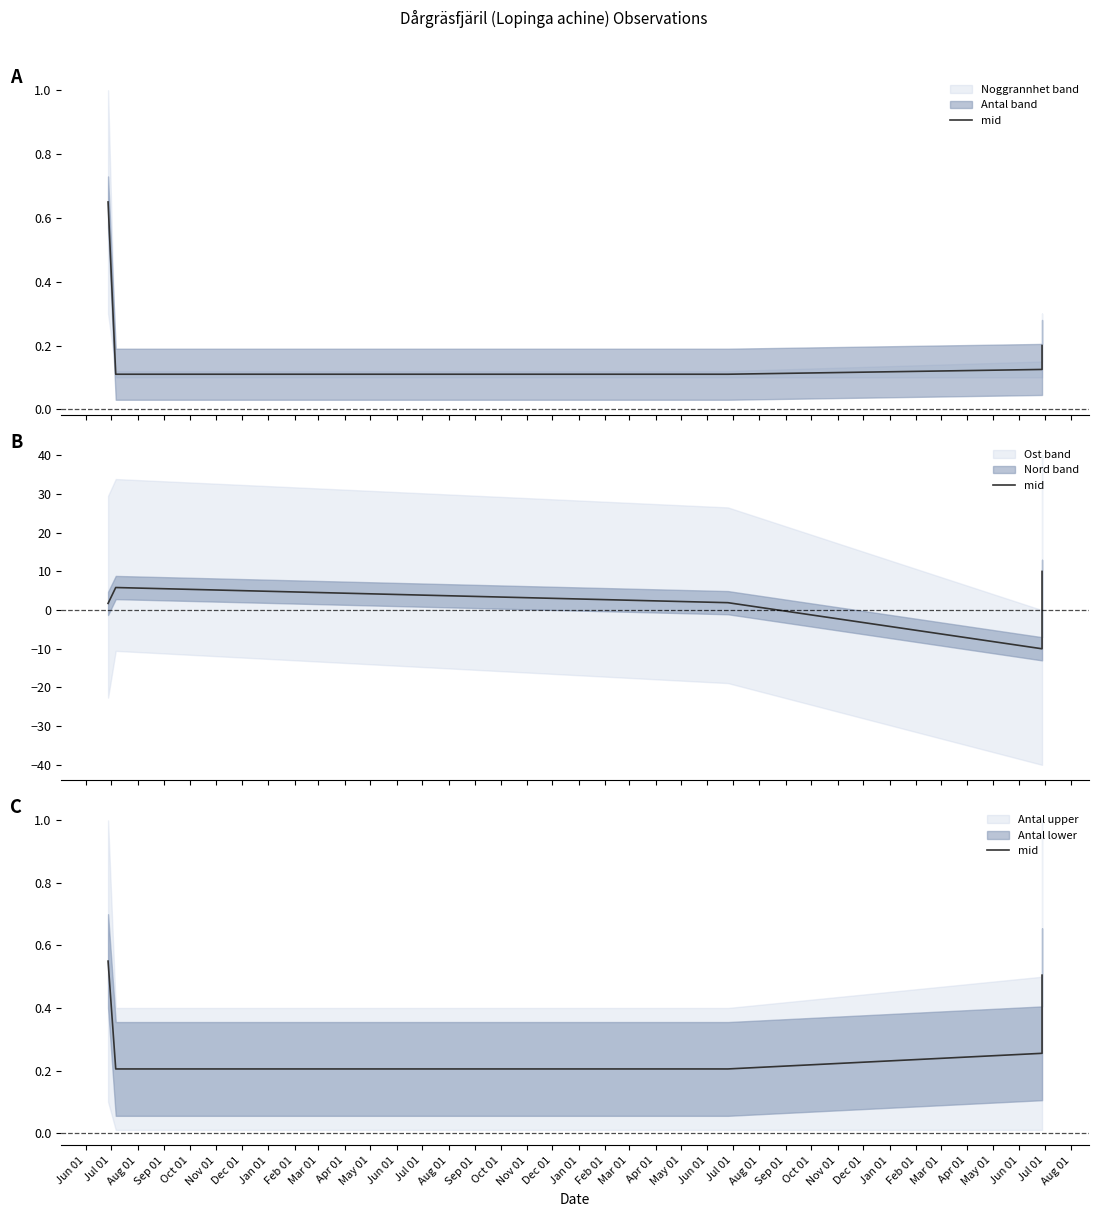

What is the difference between the maximum and second lowest values?

0.3